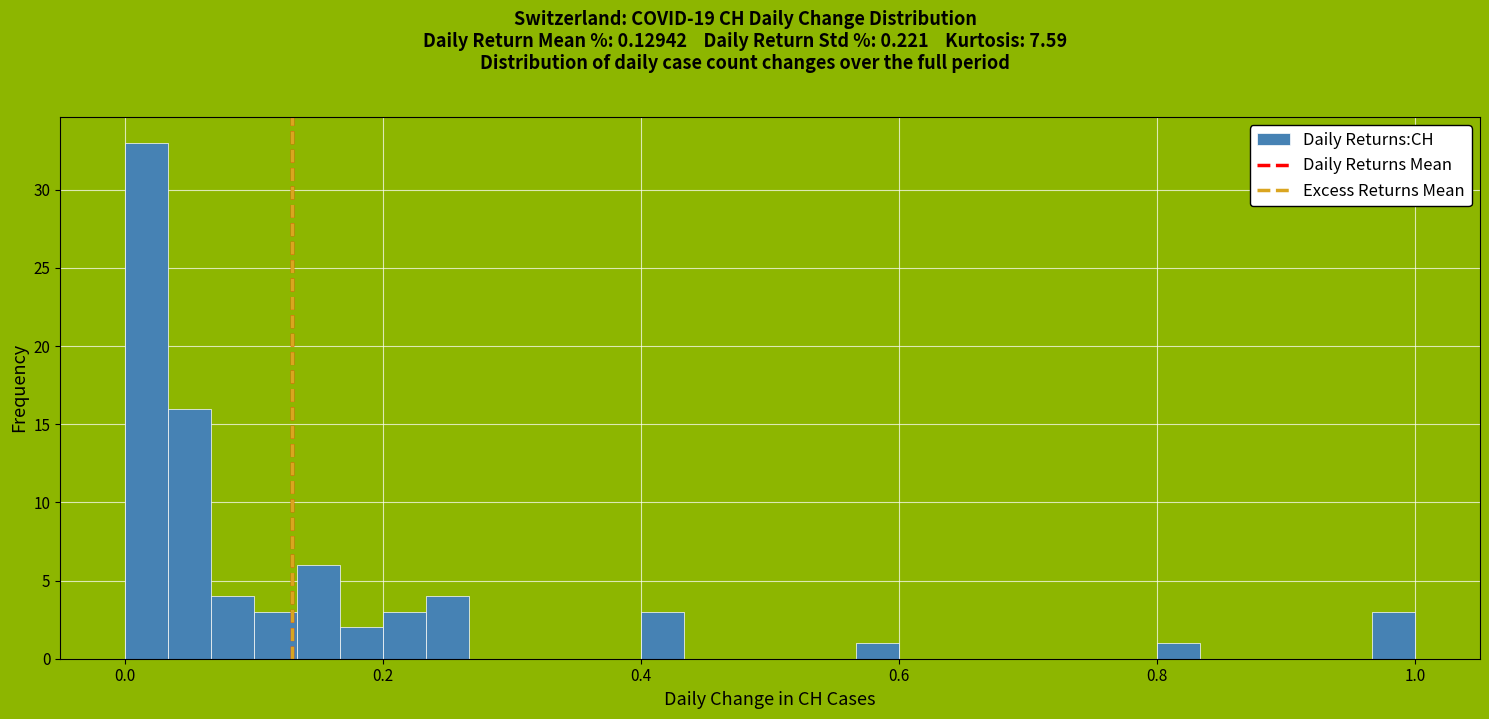

Read against the x-axis, roughly where is the centre of the tallest bar?

0.02